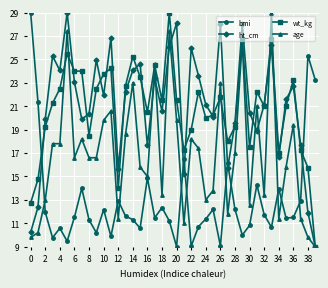

What is the highest value of the wt_kg series?

29.0